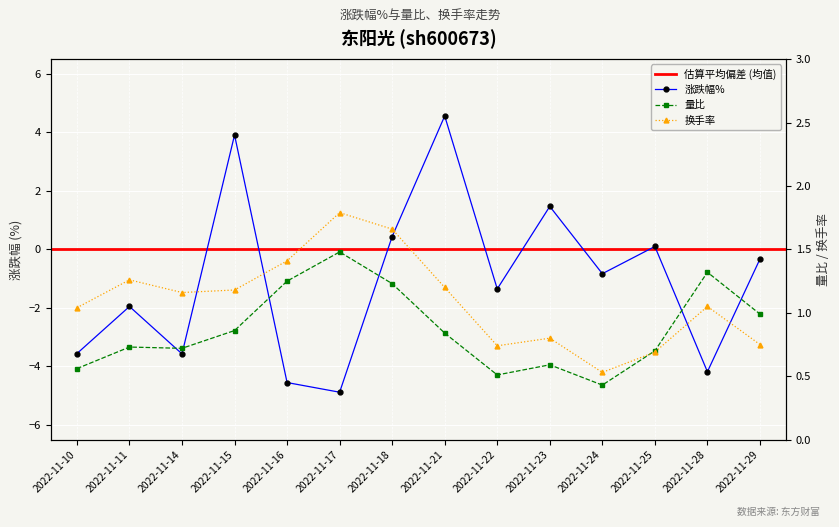

Is it true that 涨跌幅% equals 0.4 at 2022-11-18?

True